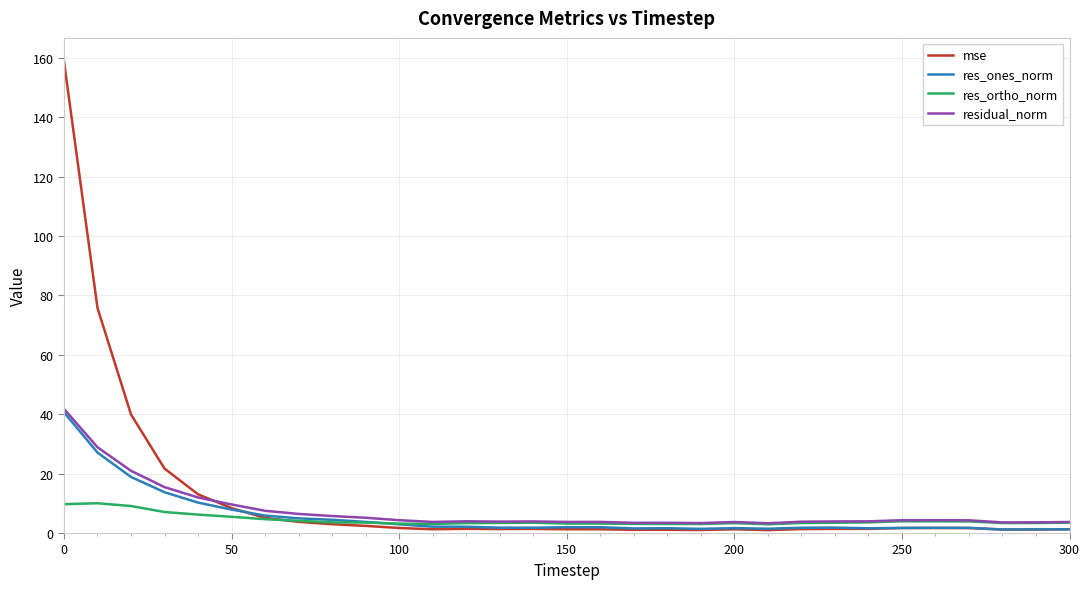

Which series has the largest range (max minus min)?

mse